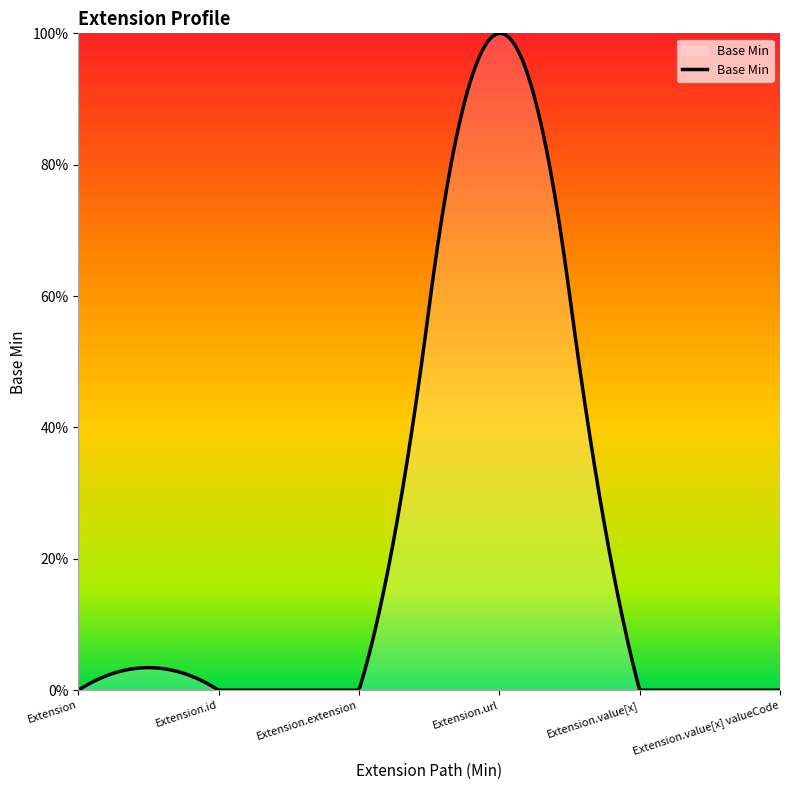

Reading left to right, extract all data points from this chart.

0	0	0	1	0	0